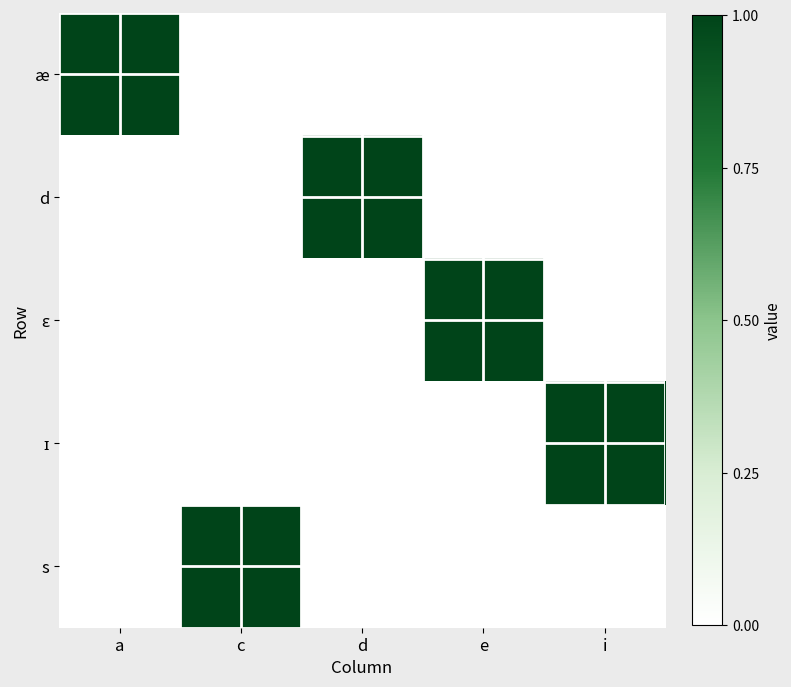

At how many categories does at least one series exceed 0?

5